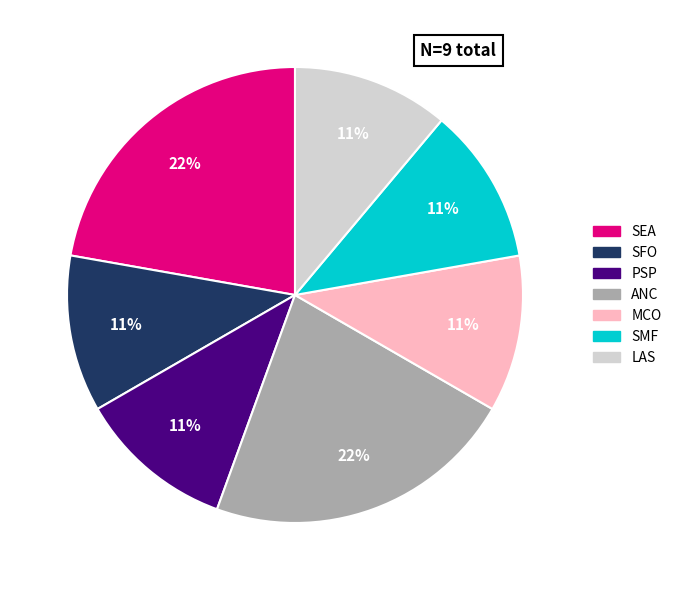

How many segments does this pie chart have?

7